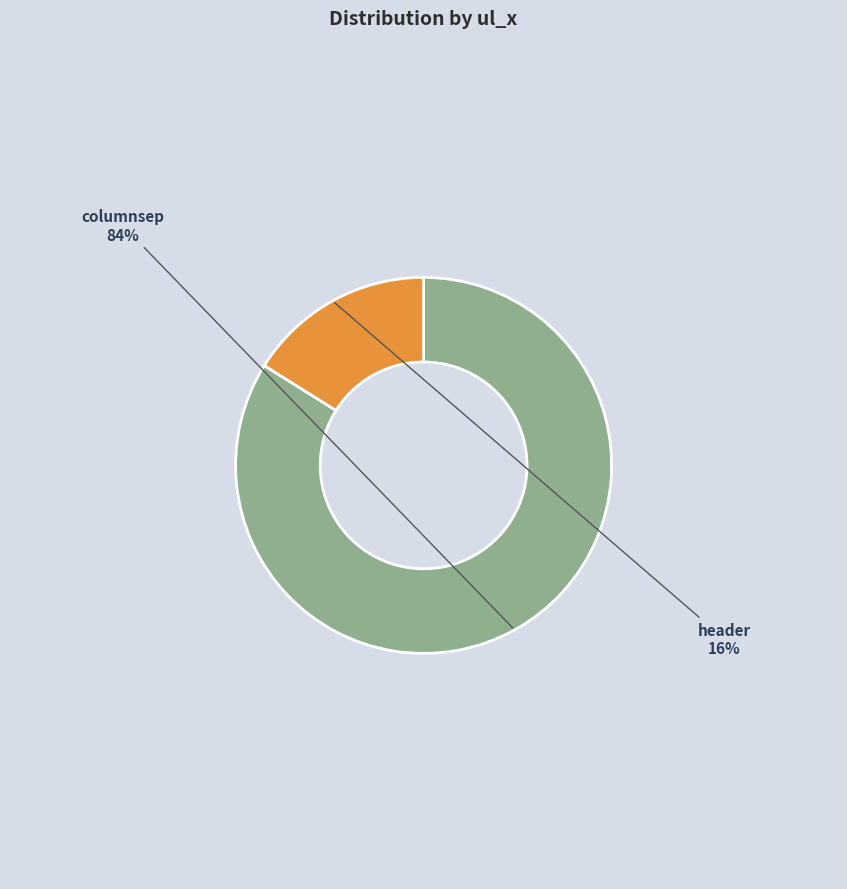

Is there any slice that represents more than half of the pie?

Yes